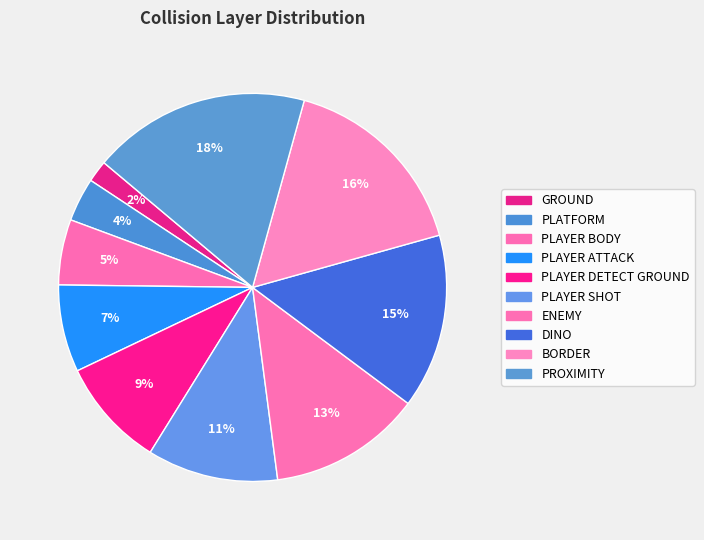

Between ENEMY and PLATFORM, which is larger?

ENEMY